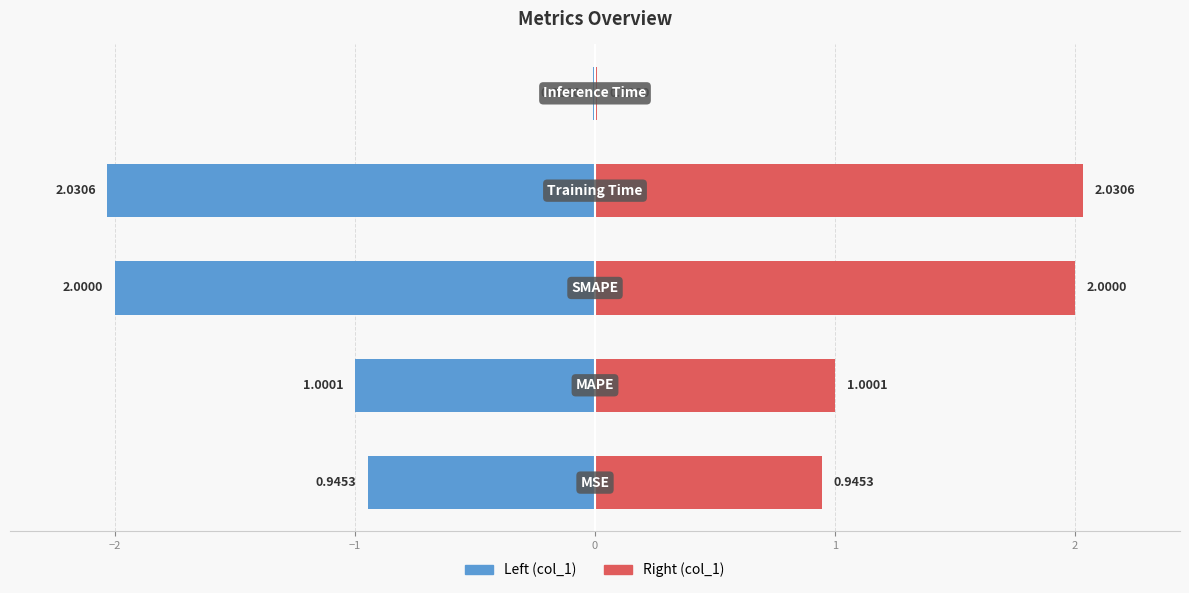

At how many categories does at least one series exceed 0?

5